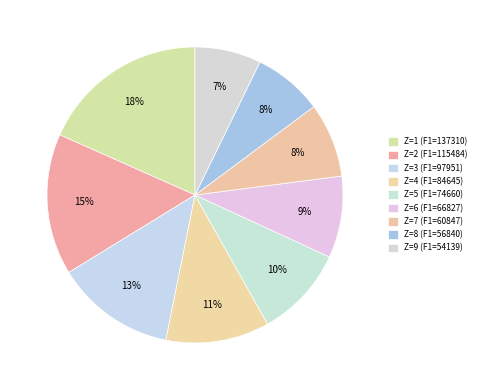

How many segments does this pie chart have?

9